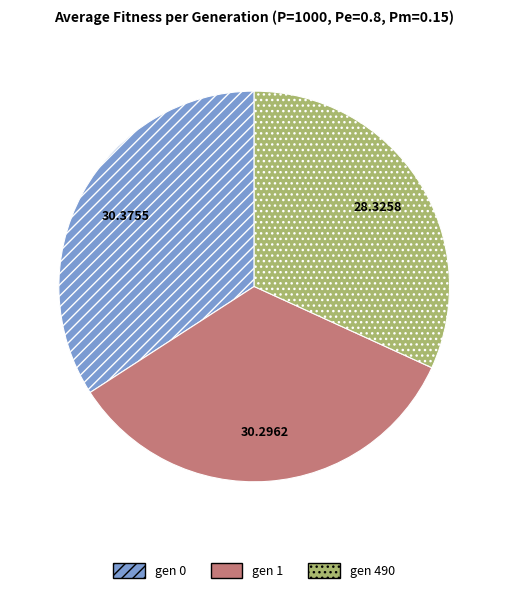

Is it true that gen 0 is 34% of the pie?

True